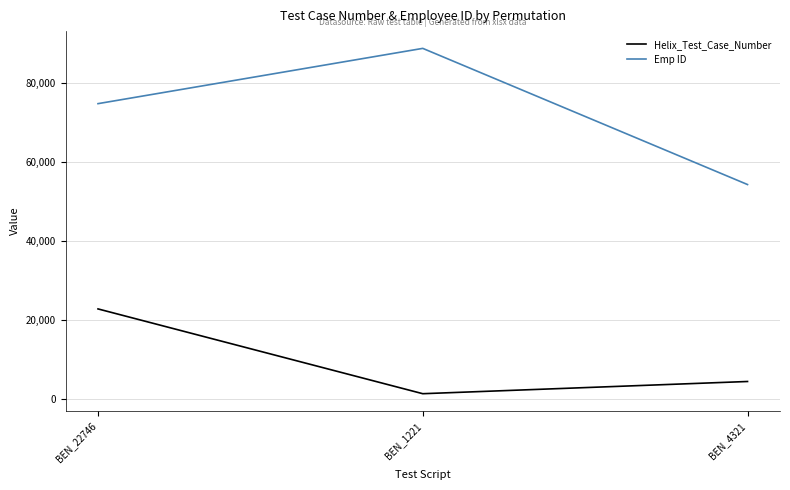

List the series in order of their peak value, lowest first.

Helix_Test_Case_Number, Emp ID